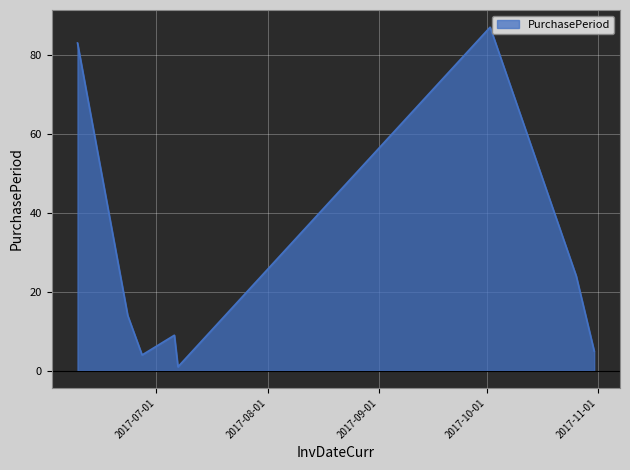

How many interior local valleys (lower than both neighbors) does the data have?

2